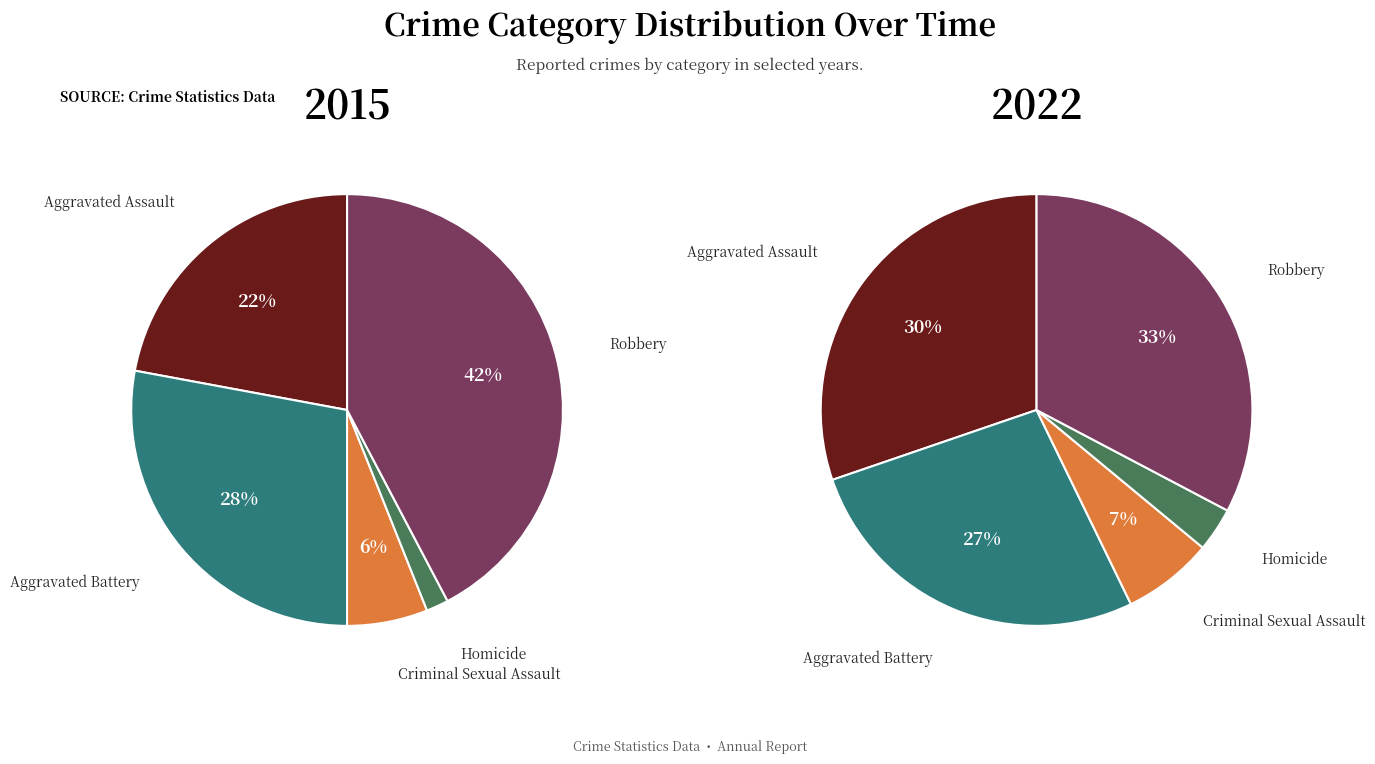

Is it true that Aggravated Battery is 27% of the pie?

True